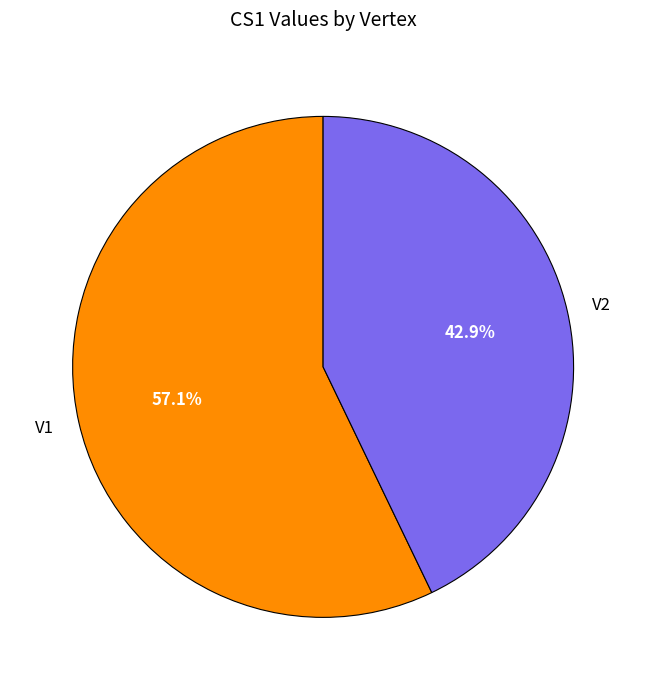

The V2 slice represents 49% of the pie. True or false?

False